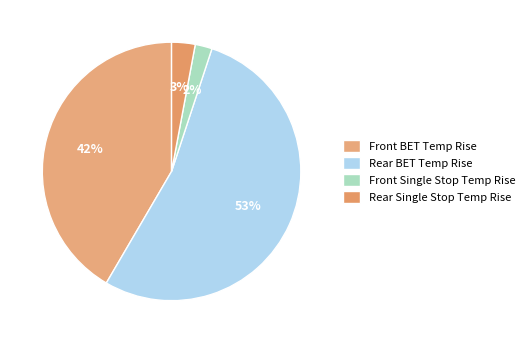

Is it true that Front Single Stop Temp Rise is 12% of the pie?

False